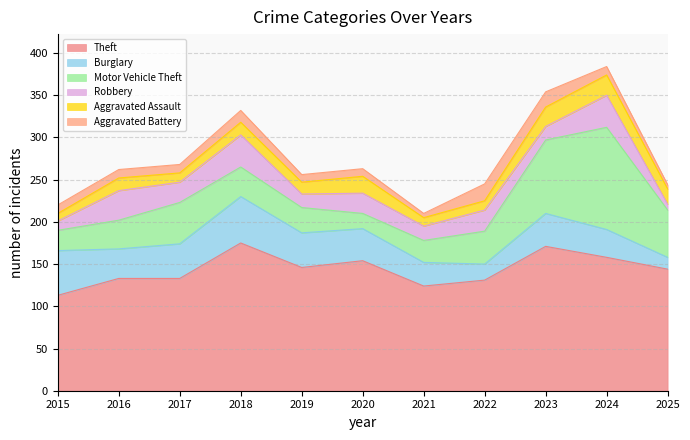

Reading right to left, what are all the values shown in this chart?

Theft: 2025=144	2024=158	2023=171	2022=131	2021=124	2020=154	2019=146	2018=175	2017=133	2016=133	2015=113
Burglary: 2025=14	2024=33	2023=39	2022=19	2021=28	2020=38	2019=41	2018=55	2017=41	2016=35	2015=53
Motor Vehicle Theft: 2025=56	2024=121	2023=87	2022=39	2021=26	2020=18	2019=30	2018=35	2017=49	2016=34	2015=24
Robbery: 2025=7	2024=38	2023=16	2022=25	2021=17	2020=24	2019=16	2018=38	2017=24	2016=35	2015=11
Aggravated Assault: 2025=18	2024=24	2023=23	2022=11	2021=10	2020=20	2019=14	2018=15	2017=11	2016=15	2015=9
Aggravated Battery: 2025=5	2024=10	2023=18	2022=20	2021=5	2020=9	2019=9	2018=14	2017=10	2016=10	2015=10